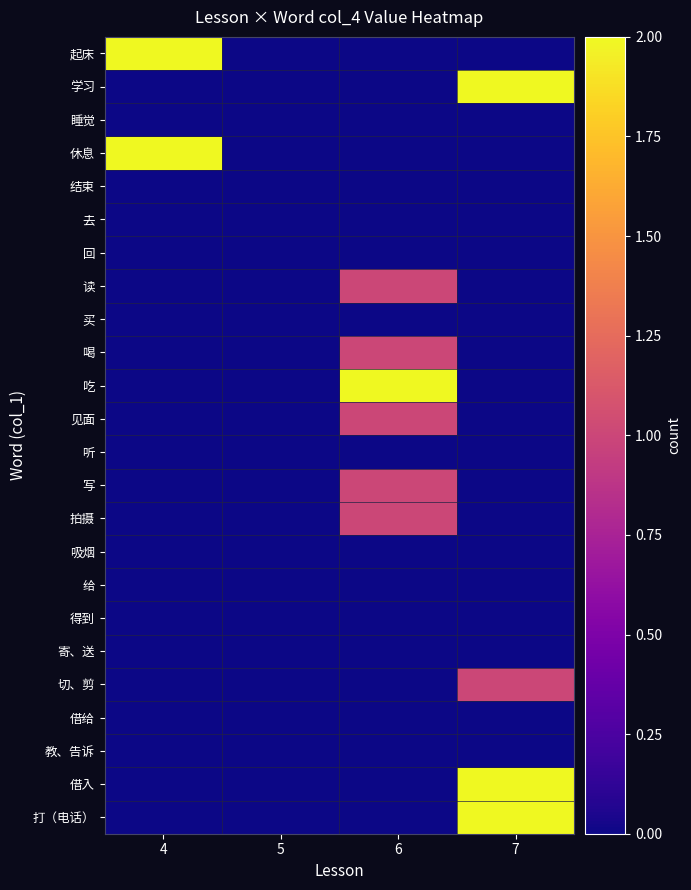

At 4, list the series in order from smallest to largest.

学习, 睡觉, 结束, 去, 回, 读, 买, 喝, 吃, 见面, 听, 写, 拍摄, 吸烟, 给, 得到, 寄、送, 切、剪, 借给, 教、告诉, 借入, 打（电话）, 起床, 休息